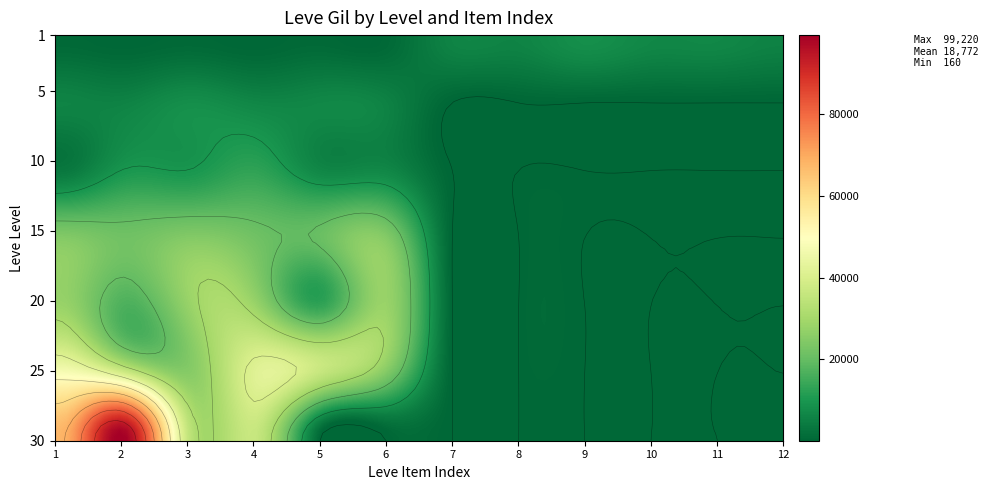

Which series changed the most between 2 and 9?

30